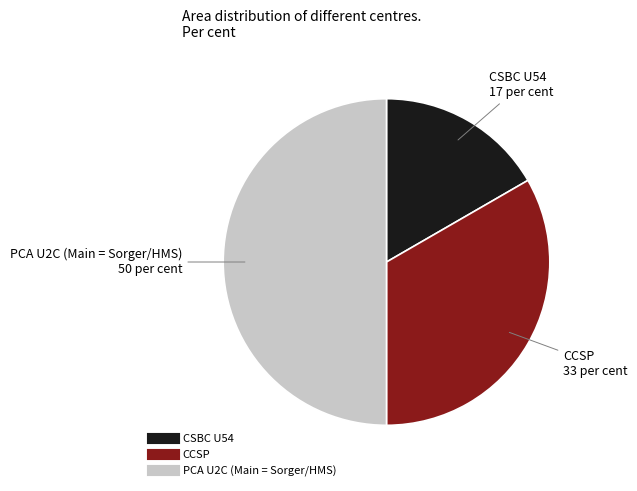

Rank the categories by value from highest to lowest.

PCA U2C (Main = Sorger/HMS), CCSP, CSBC U54